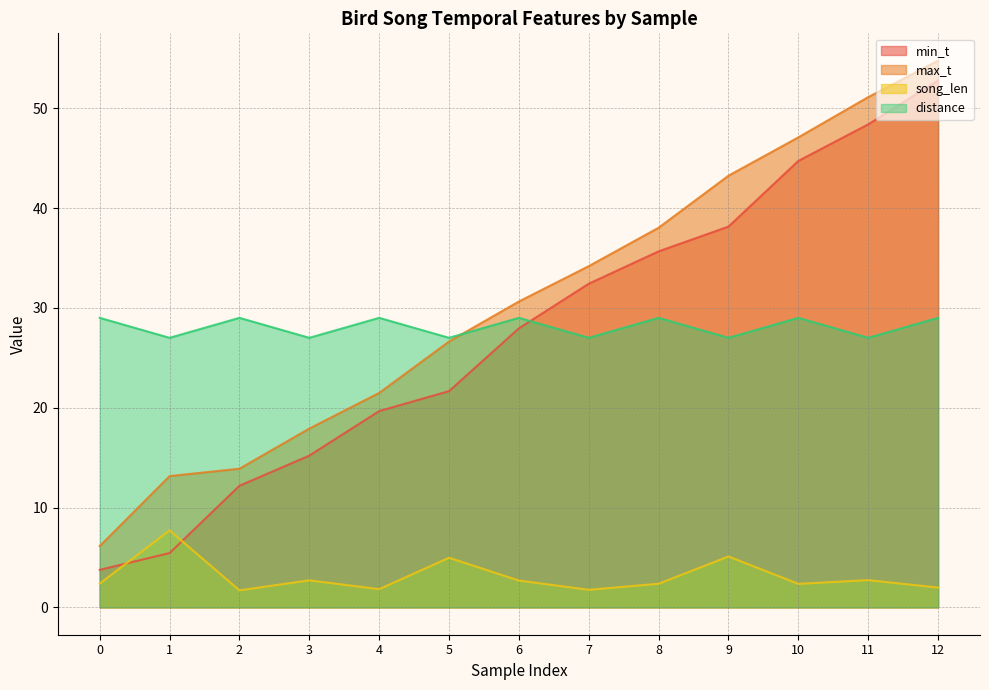

At which category does song_len reach its first local valley?

2